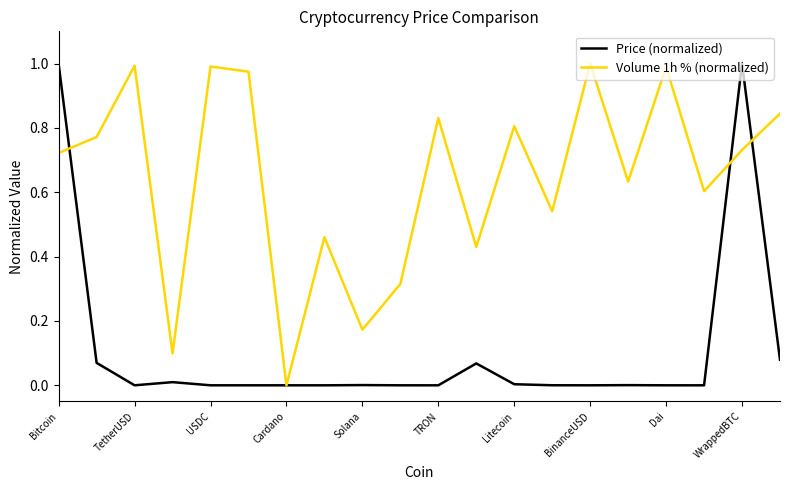

Which series has the largest total across all categories?

Volume 1h % (normalized)